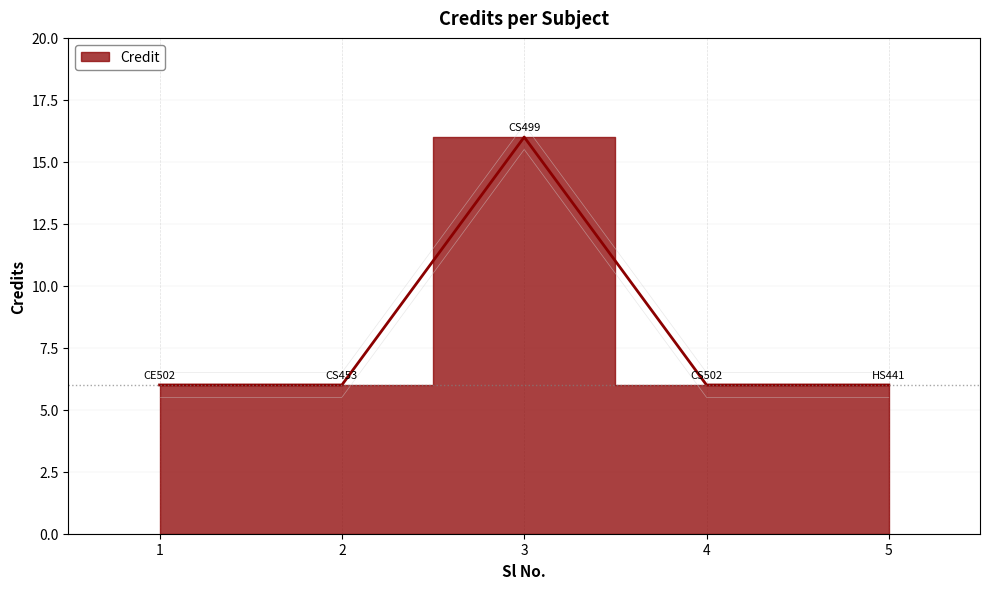

What is the change in value from 3 to 4?

-10